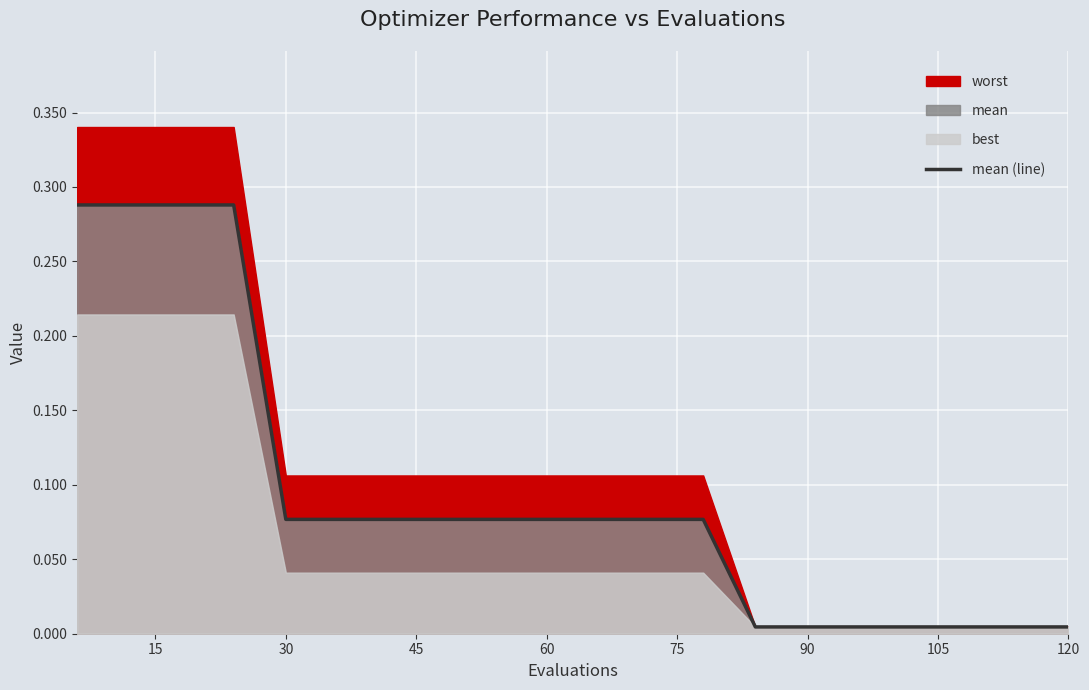

Is it true that mean (line) equals 0.0 at 60?

False